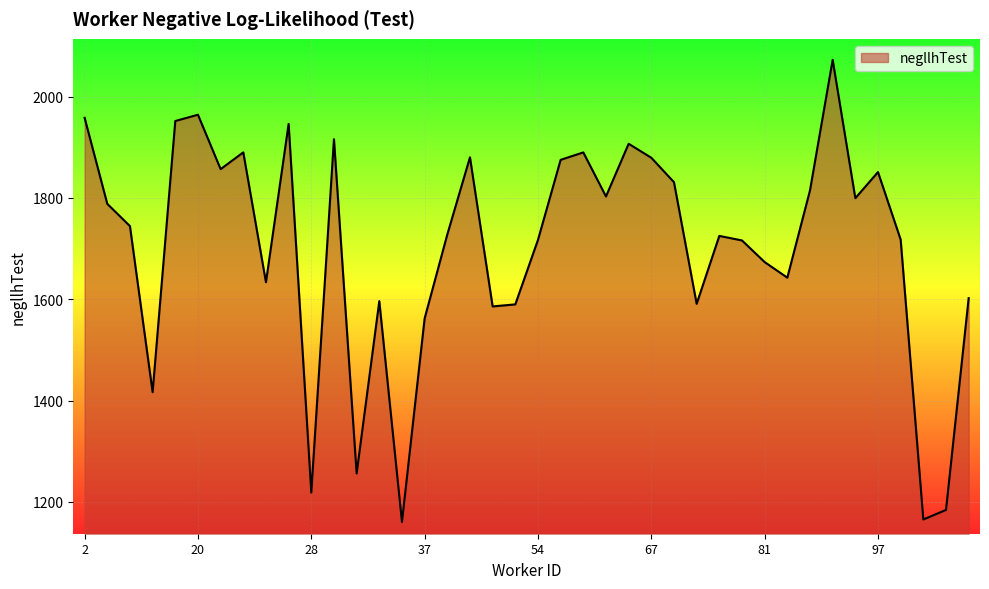

What is the greatest value displayed?

2072.5